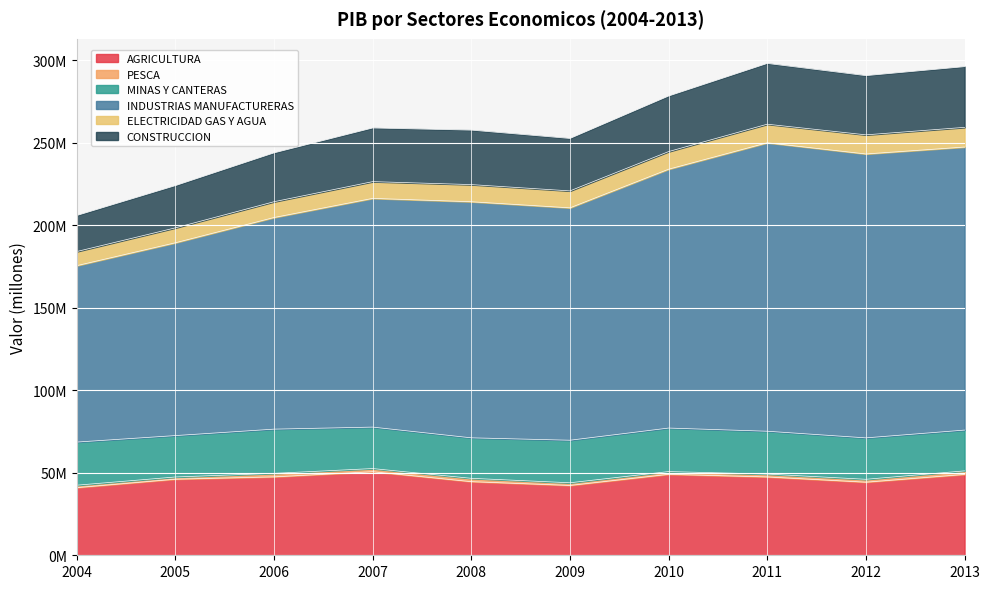

True or false: ELECTRICIDAD GAS Y AGUA and PESCA cross at least once.

False